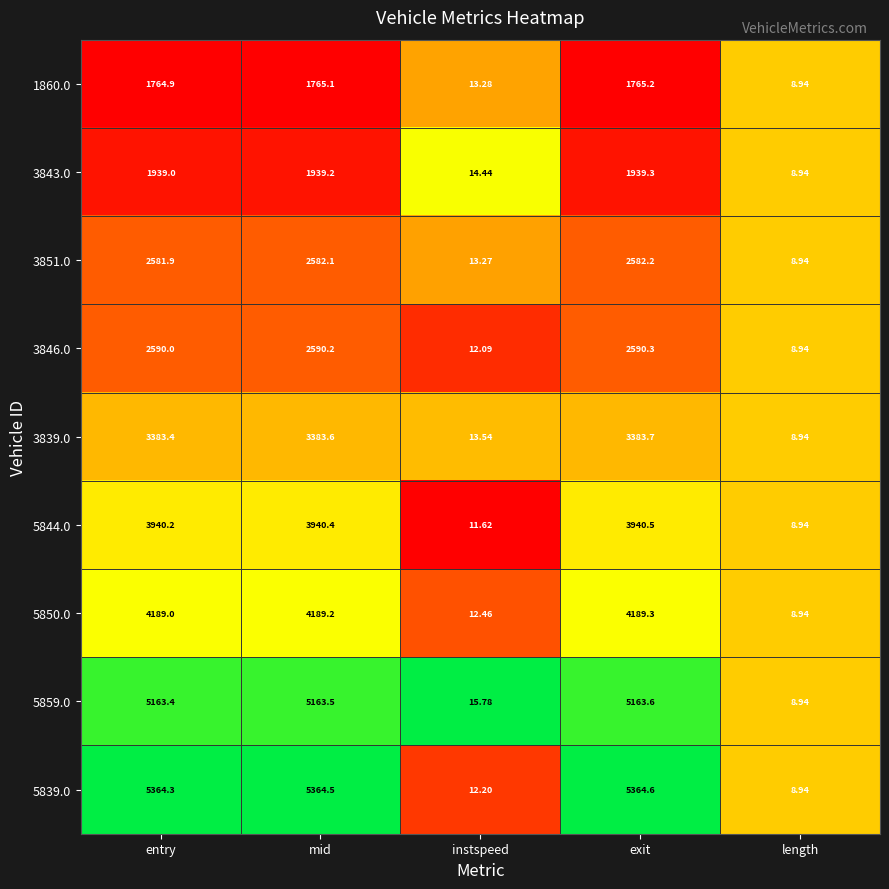

List the series in order of their peak value, highest first.

5839.0, 5859.0, 5850.0, 5844.0, 3839.0, 3846.0, 3851.0, 3843.0, 1860.0